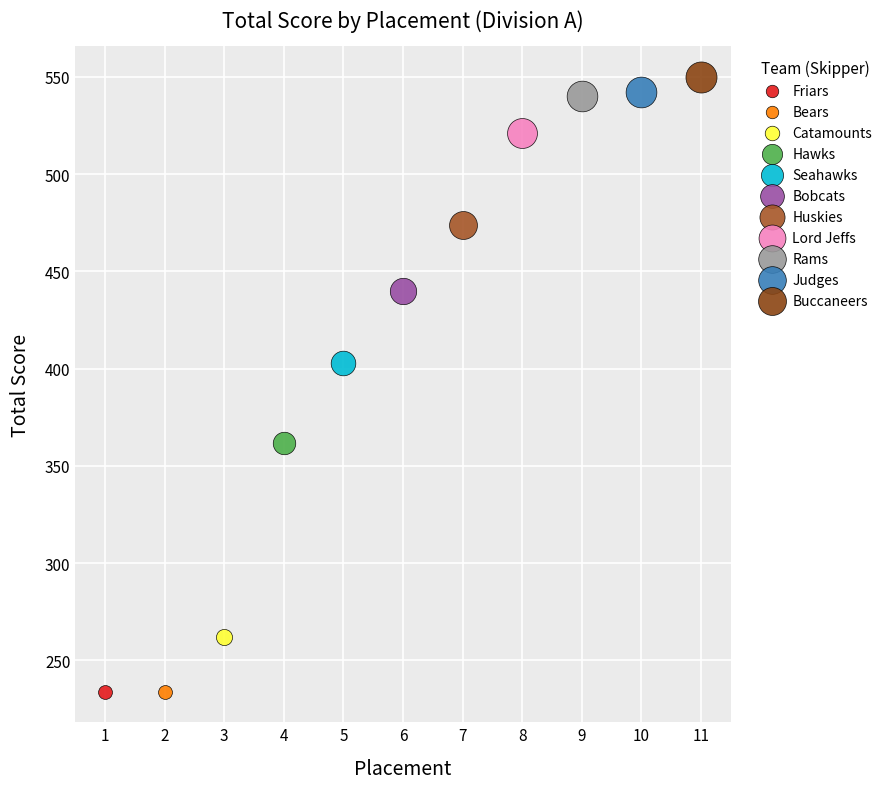

Which series contains the highest Y value?

Buccaneers